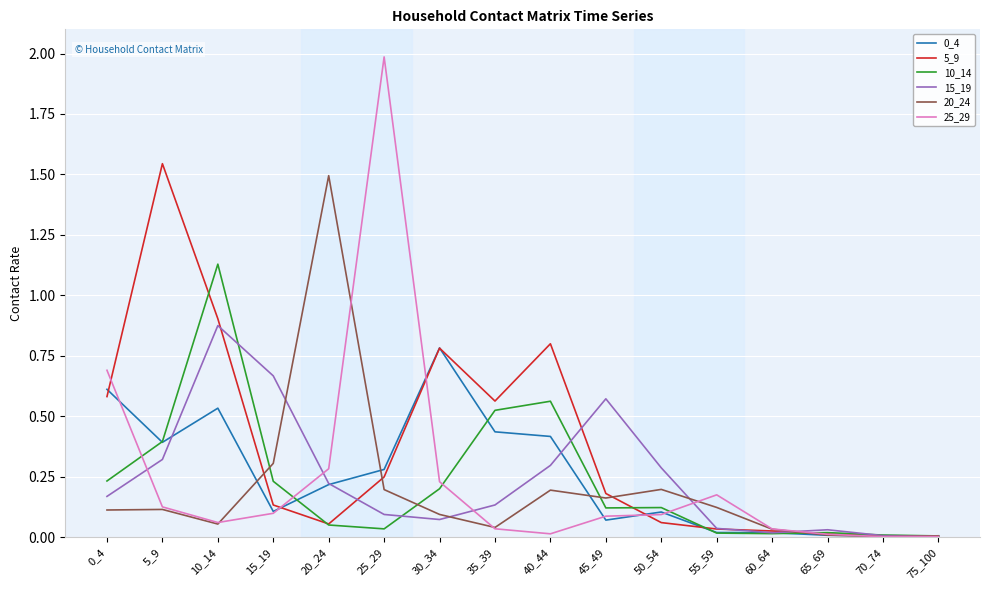

At which category does 0_4 reach its first local peak?

10_14